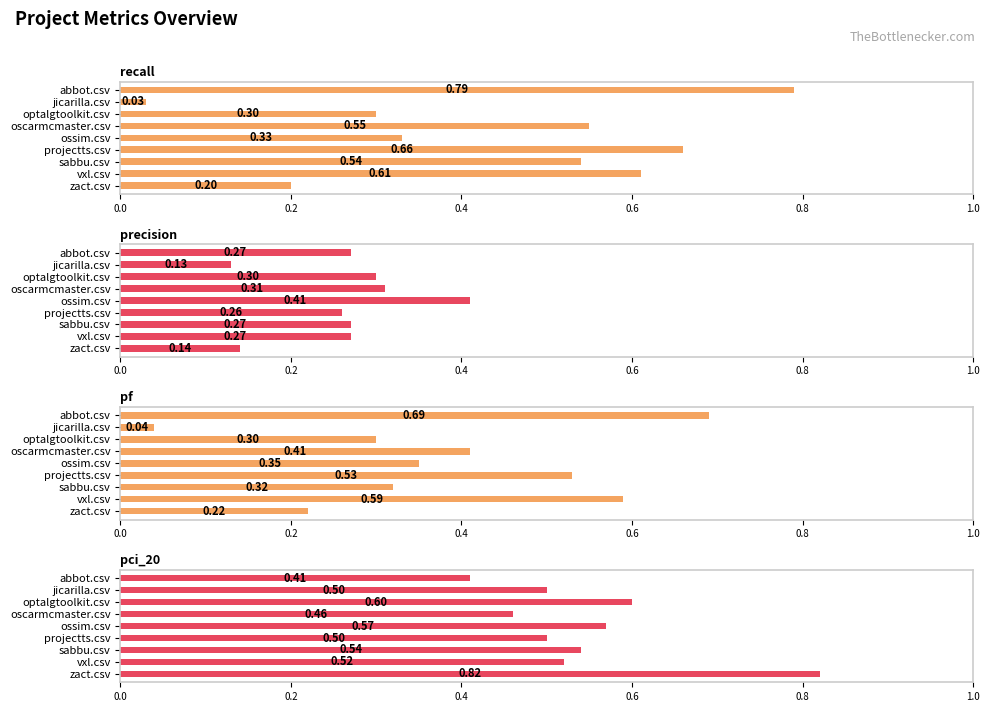

What is the value of the precision bar at the 9th from the left?

0.1